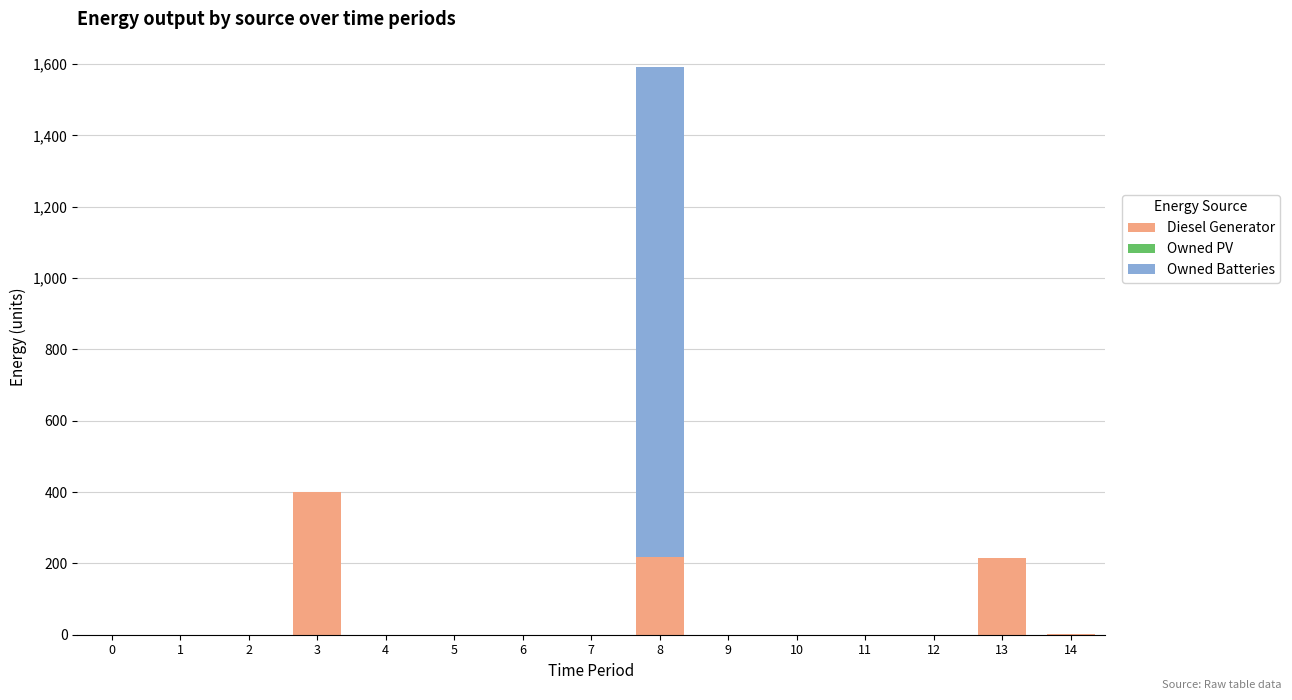

At which category is the sum across all series the highest?

8